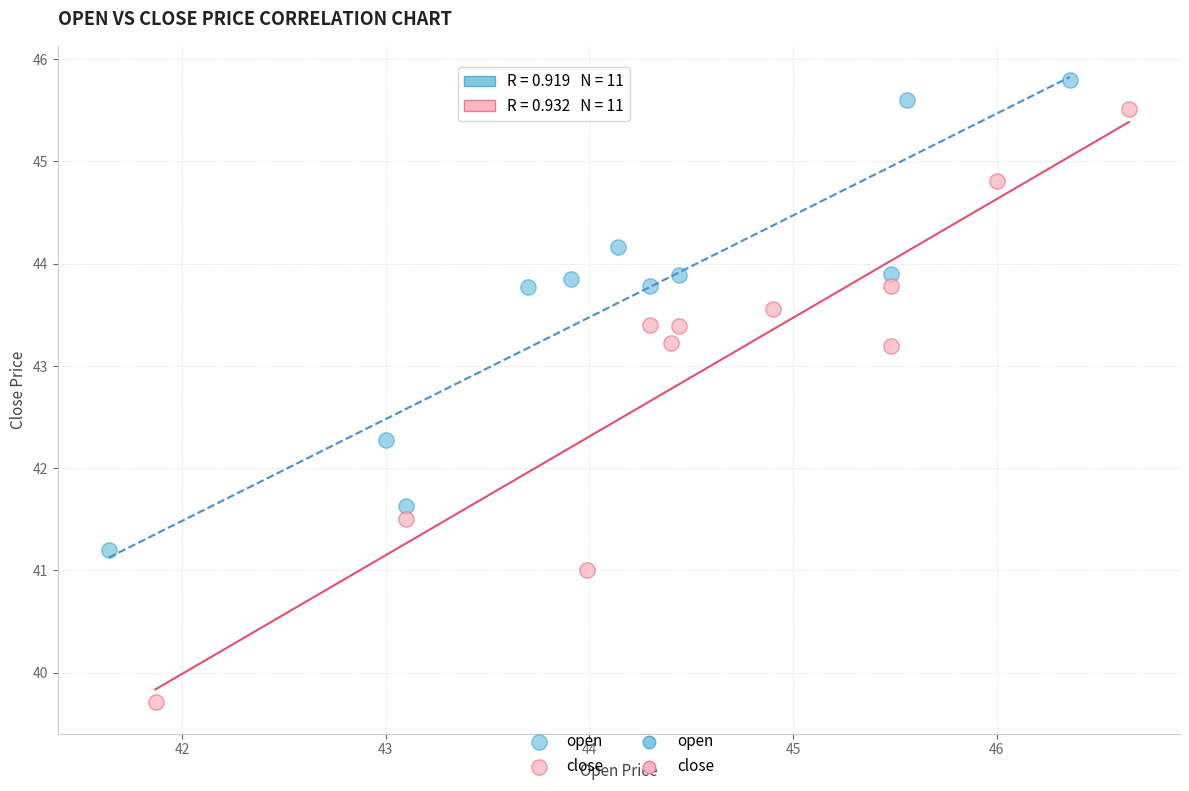

Which series contains the lowest Y value?

close